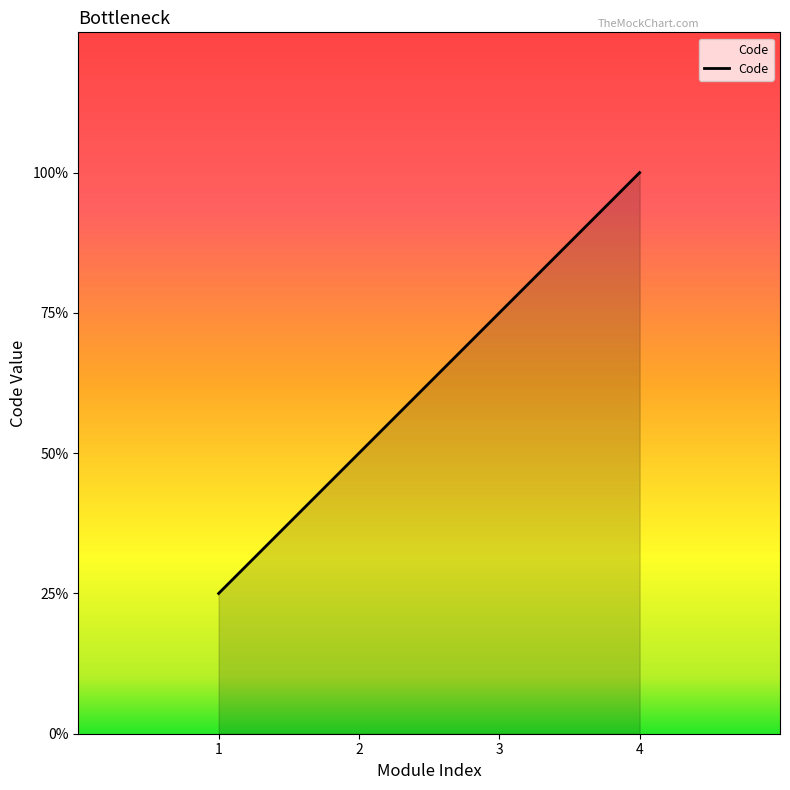

Does the chart have visible grid lines?

No